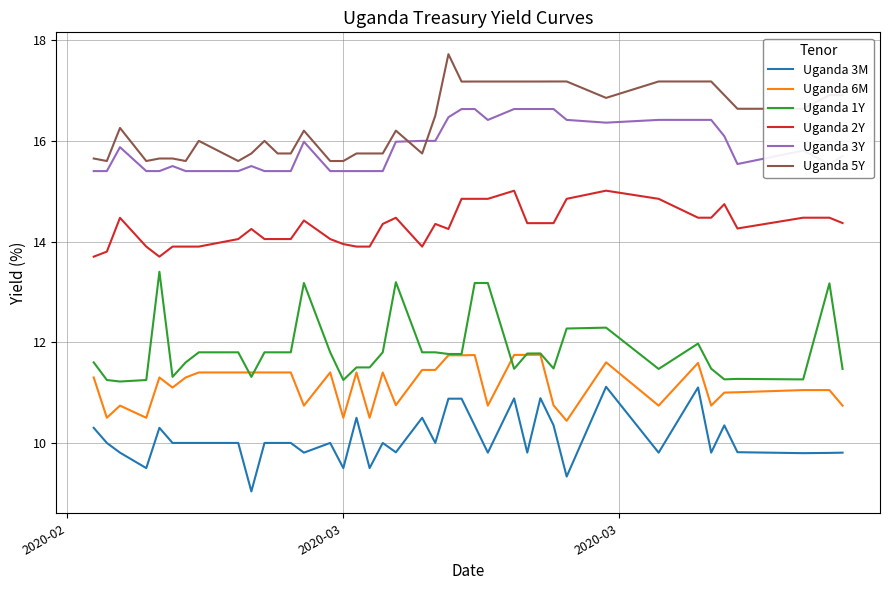

Which series has the largest total across all categories?

Uganda 5Y